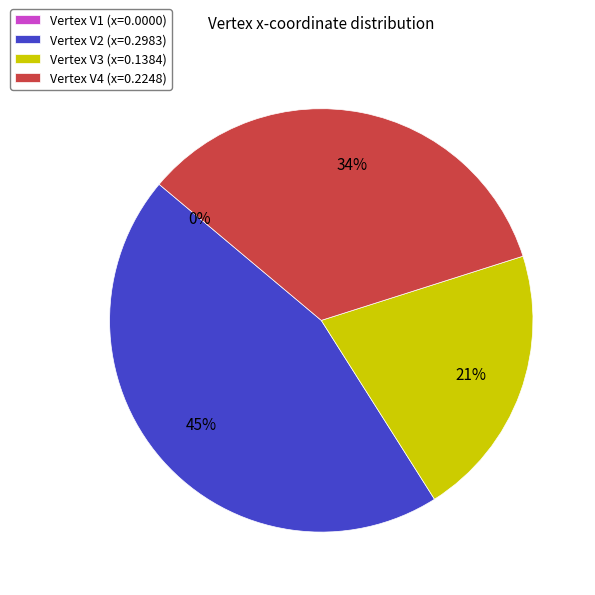

To the nearest percent, what portion does V3 represent?

21%